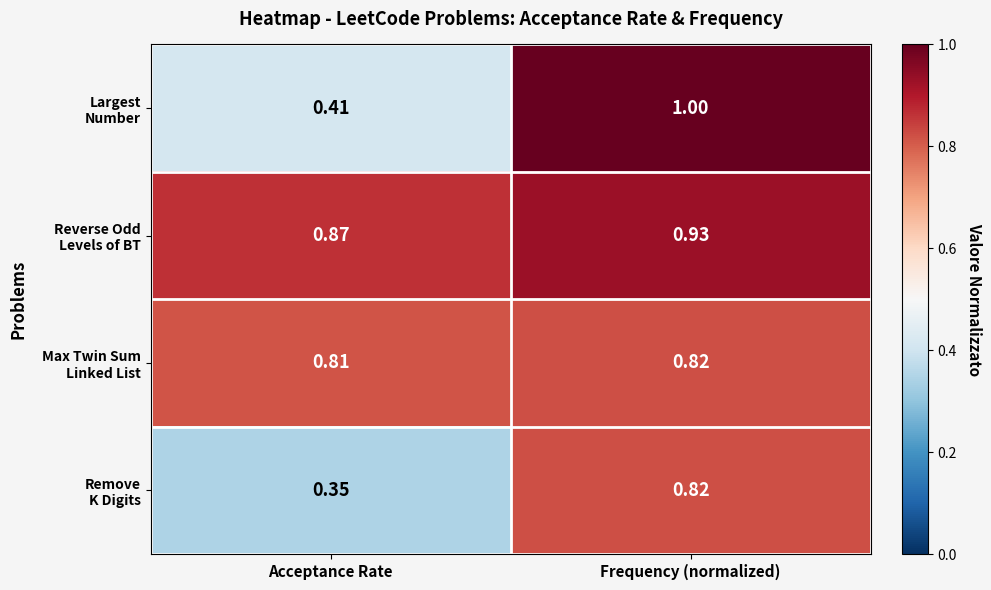

What is the difference between the highest and lowest values at Frequency (normalized)?

0.2